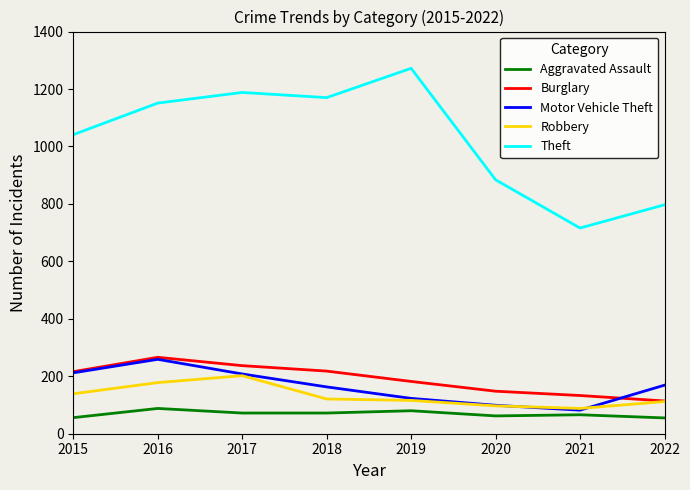

Which category has the highest value across all series?

2019